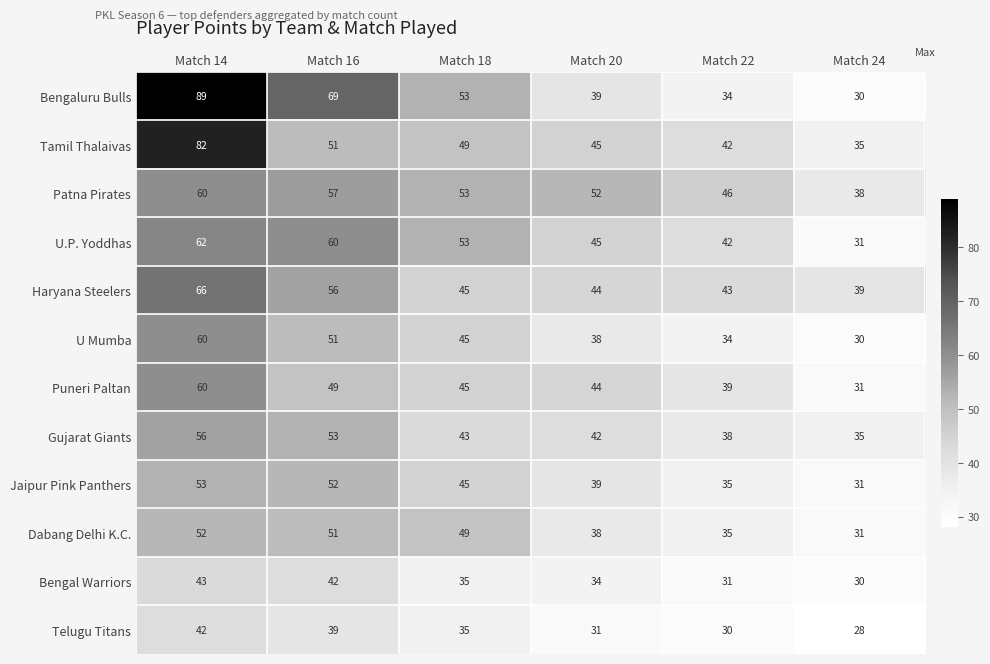

Rank the categories by Bengaluru Bulls value from highest to lowest.

Match 14, Match 16, Match 18, Match 20, Match 22, Match 24